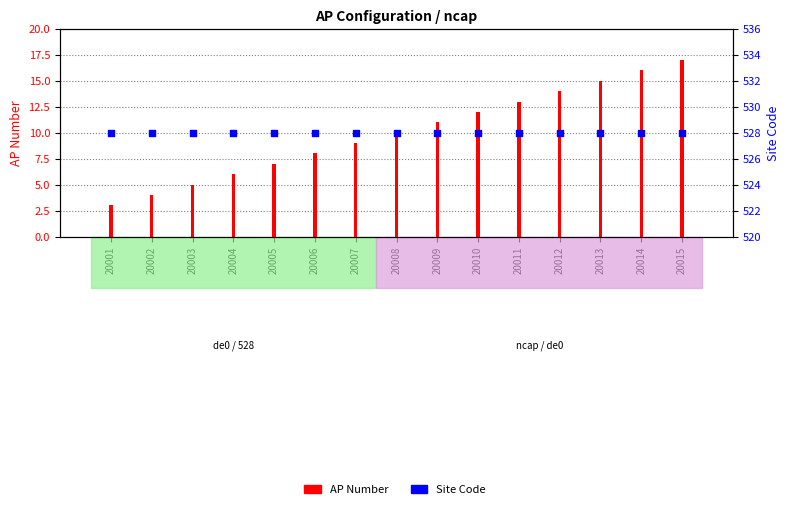

Which series contains the highest Y value?

Site Code